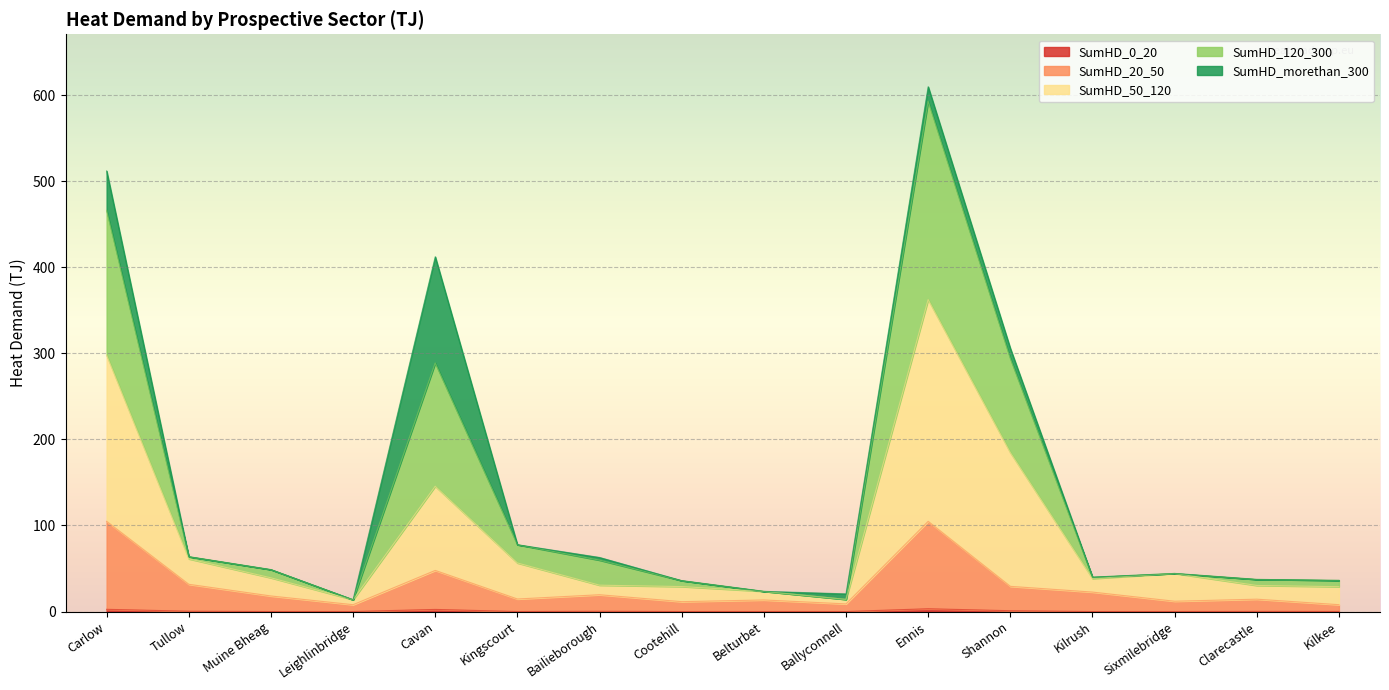

What position from the left is Kingscourt?

6